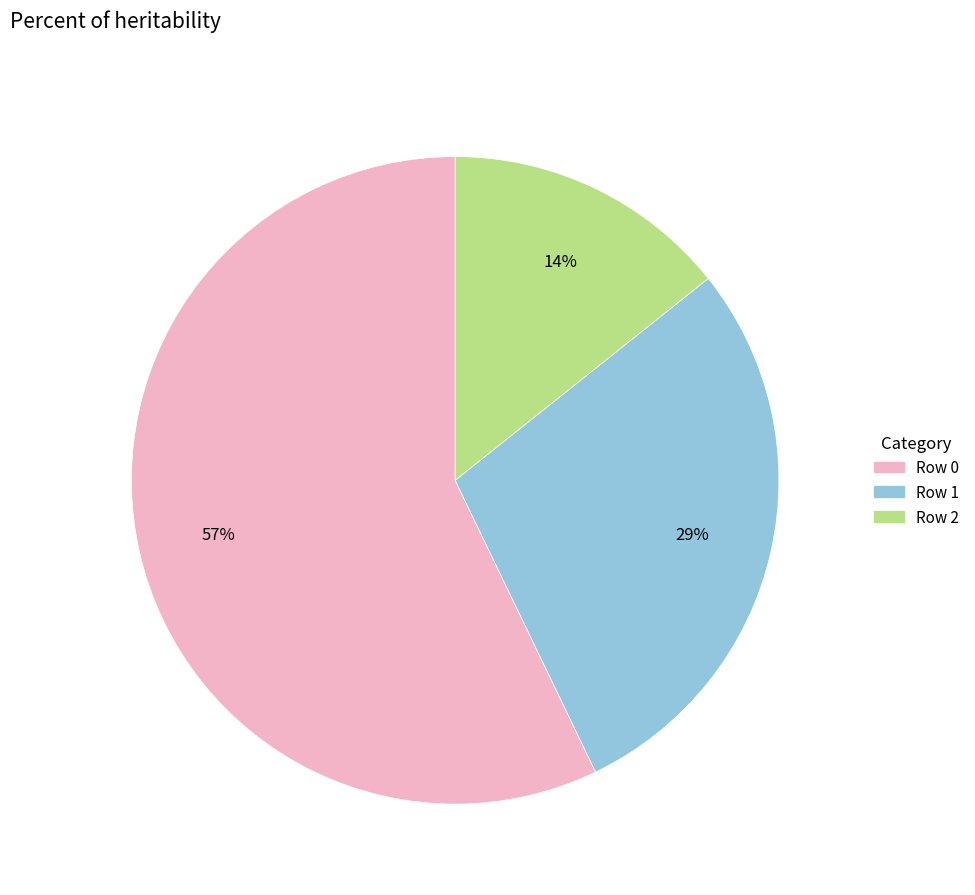

To the nearest percent, what is the difference between the largest and smallest slice percentages?

43%